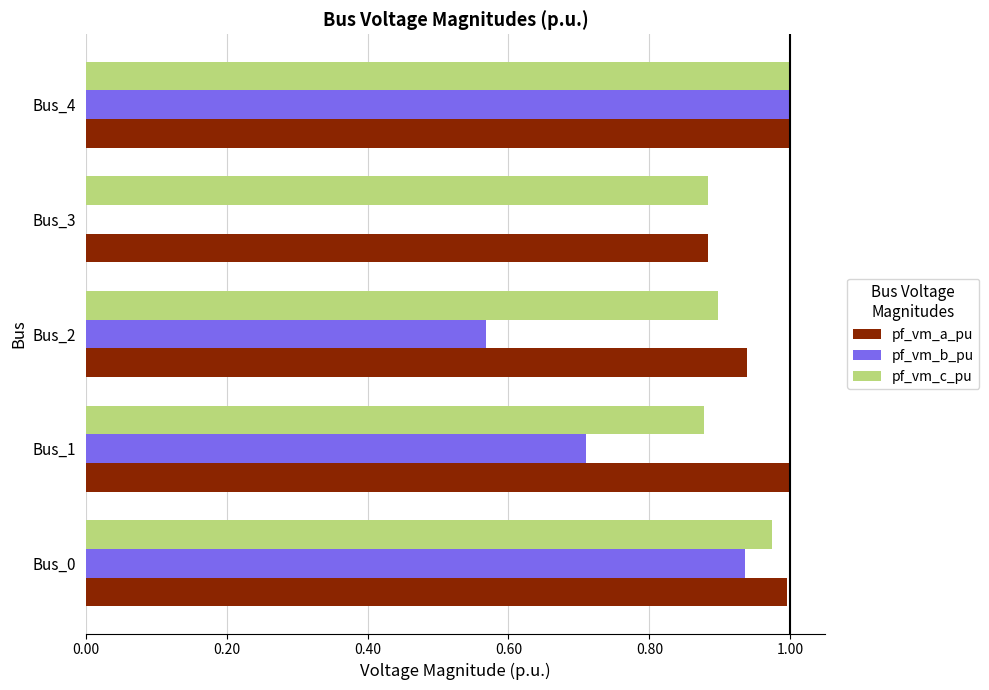

True or false: pf_vm_c_pu has a value of 1.3 at Bus_1.

False